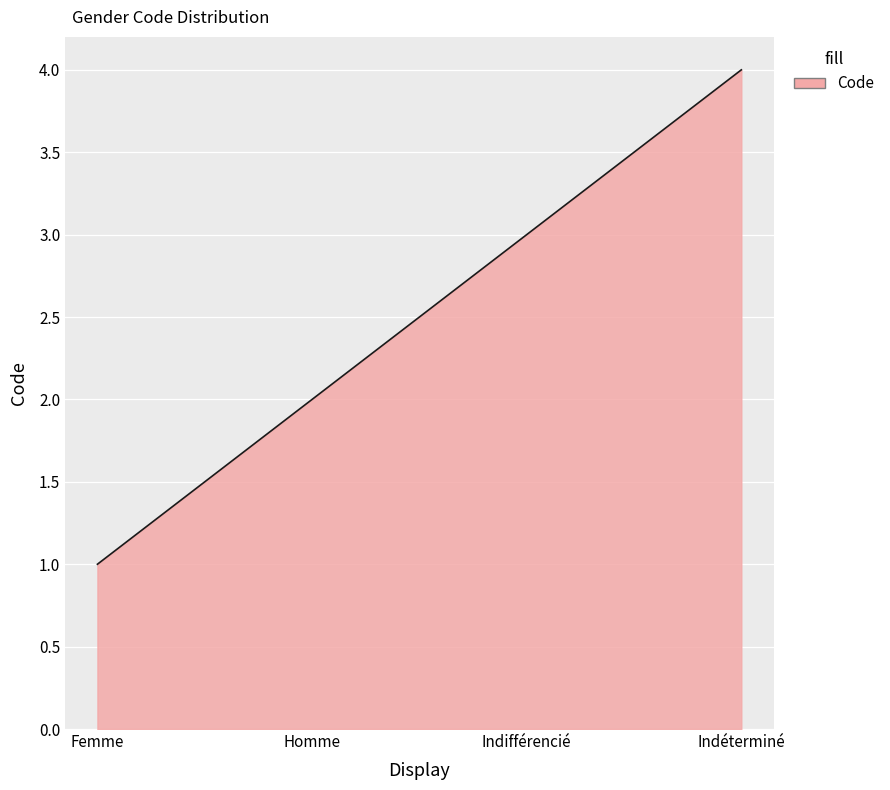

What is the minimum value shown in the chart?

1.0